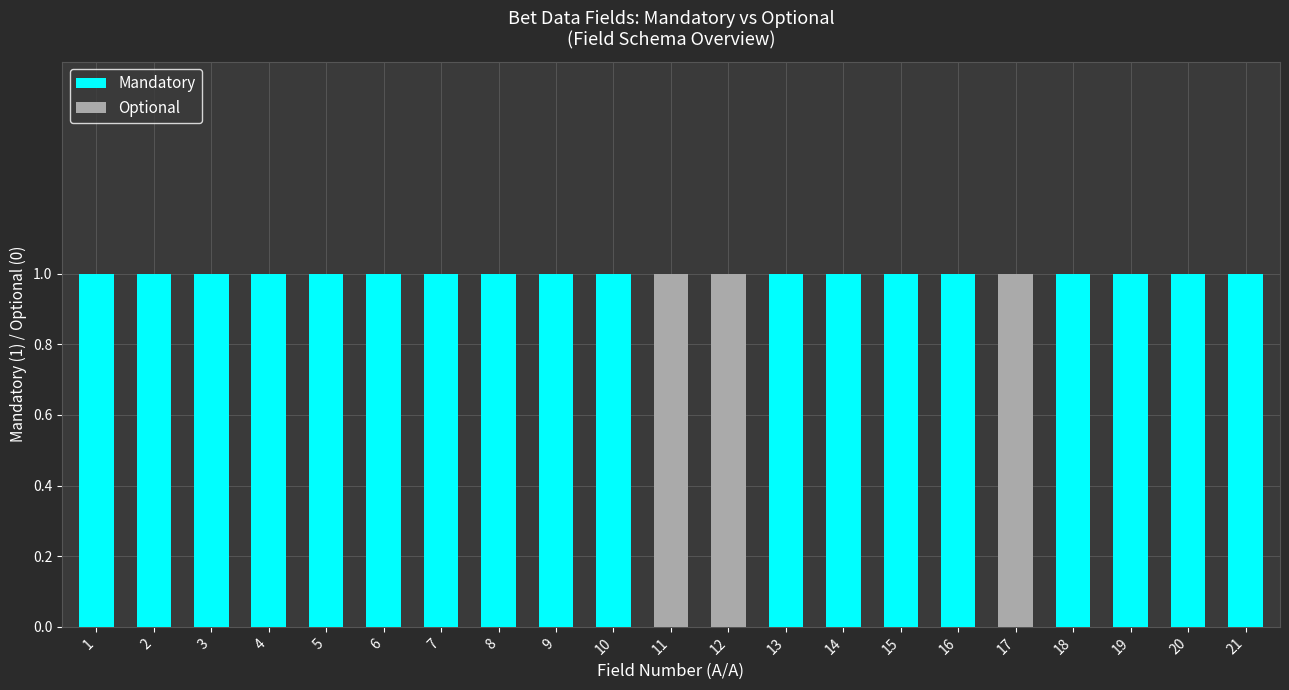

Are the bars grouped side by side (vs. stacked)?

No